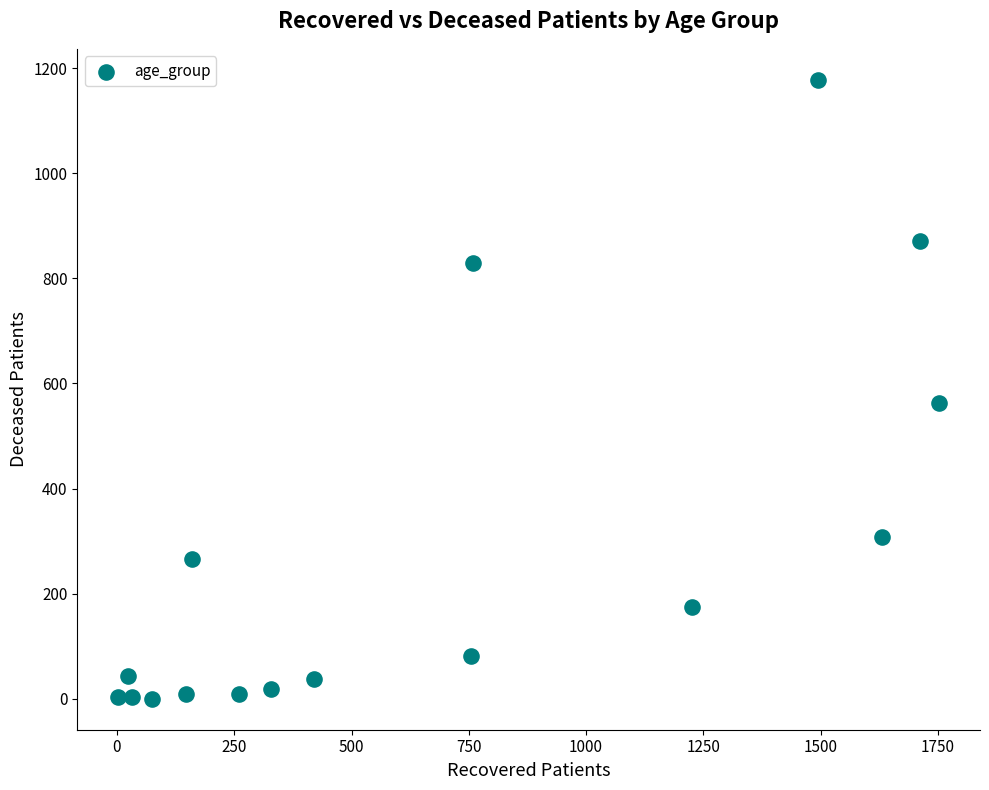

What is the range of X values (max minus min)?

1749